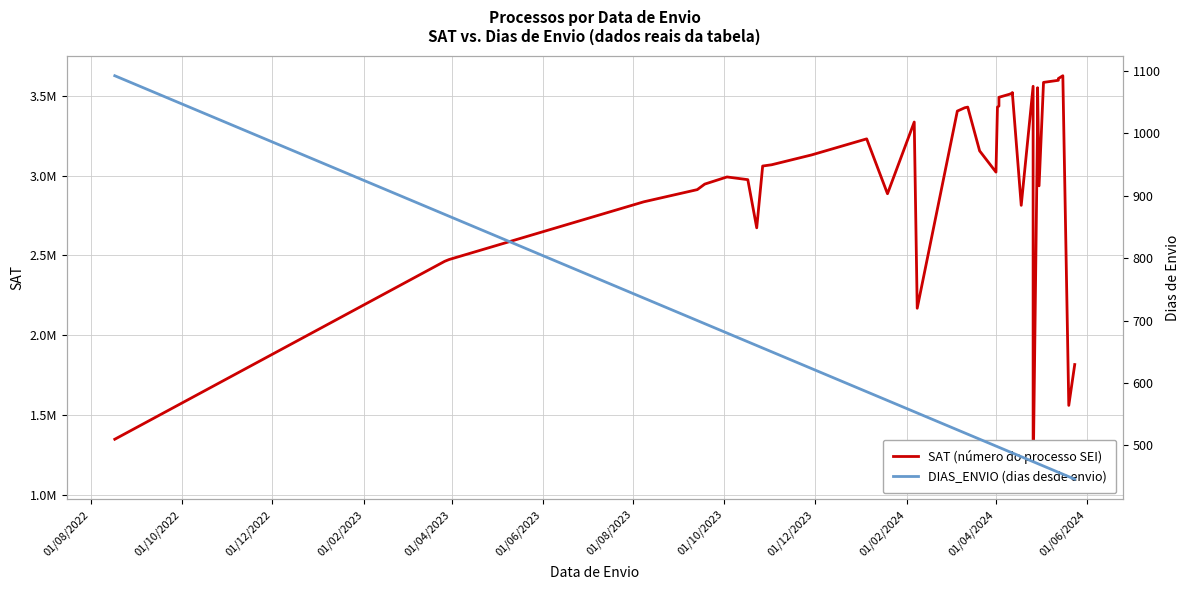

What is the spread (max minus min) of values at 01/08/2022?

1346947